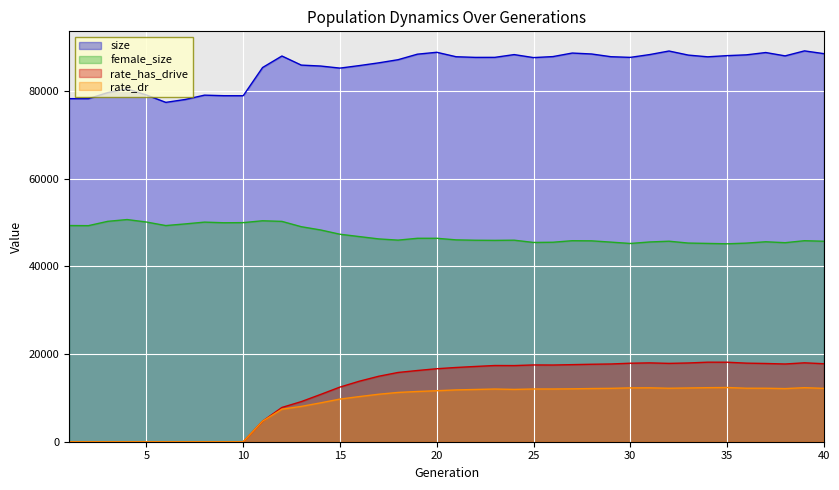

Where is rate_dr nearest to the value 6187?

12